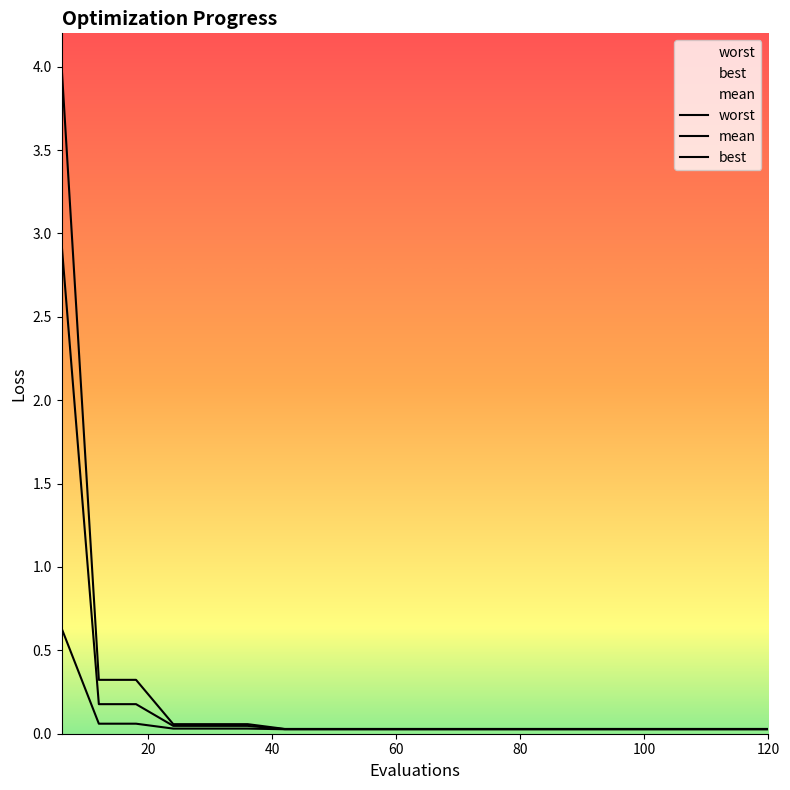

Reading right to left, transcribe all the data shown in this chart.

mean: 0.0	0.0	0.0	0.0	0.0	0.0	0.0	0.0	0.0	0.0	0.0	0.0	0.0	0.0	0.0	0.0	0.0	0.2	0.2	2.9
best: 0.0	0.0	0.0	0.0	0.0	0.0	0.0	0.0	0.0	0.0	0.0	0.0	0.0	0.0	0.0	0.0	0.0	0.1	0.1	0.6
worst: 0.0	0.0	0.0	0.0	0.0	0.0	0.0	0.0	0.0	0.0	0.0	0.0	0.0	0.0	0.1	0.1	0.1	0.3	0.3	4.0